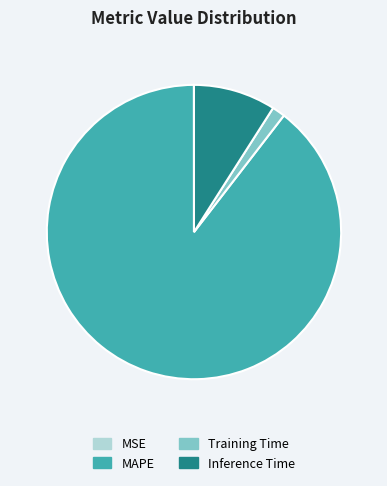

Which slice is the largest?

MAPE